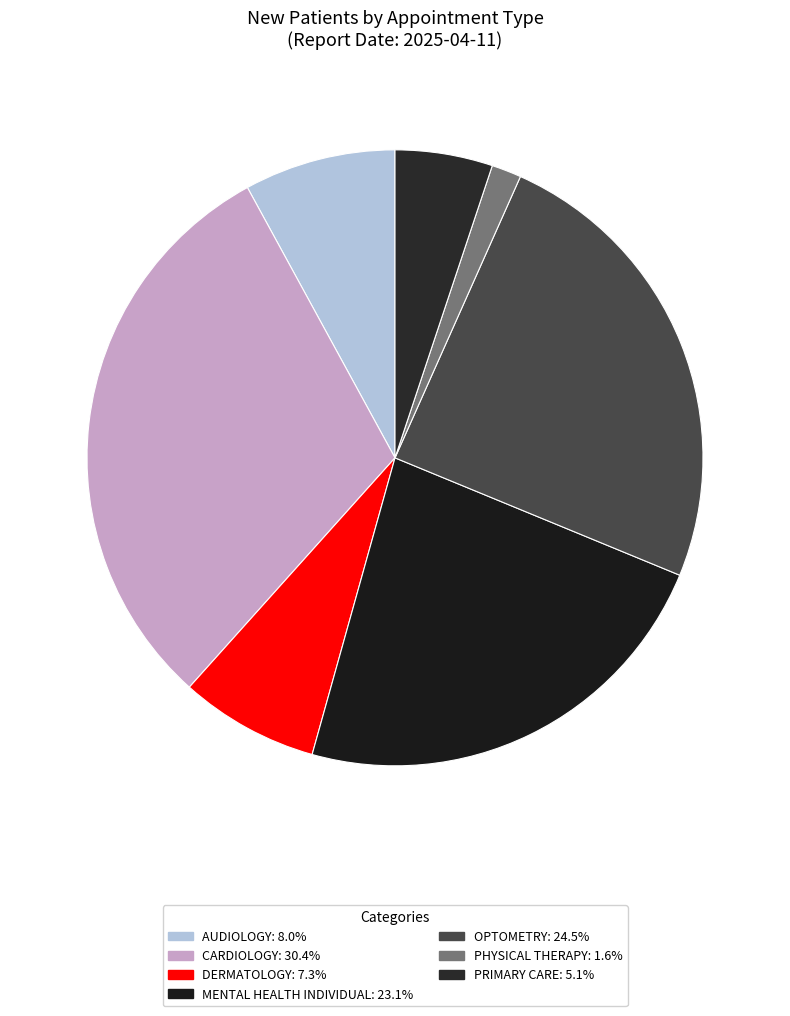

The PHYSICAL THERAPY slice represents 9% of the pie. True or false?

False